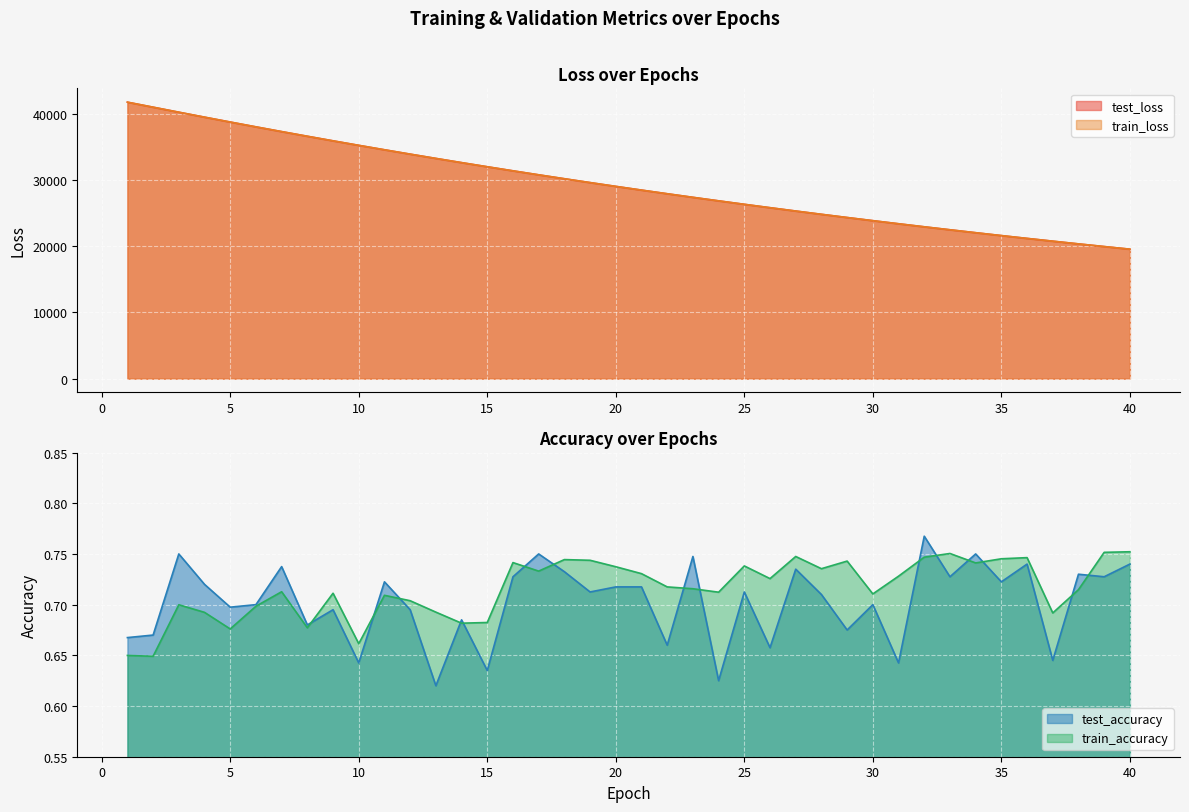

The train_accuracy series shows 0.4 at 36. True or false?

False